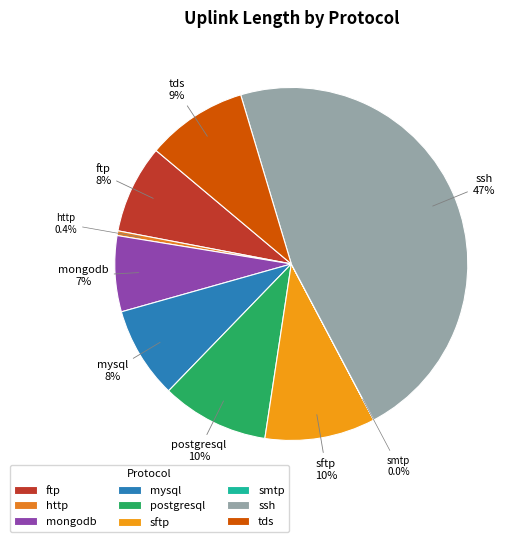

What percentage is the sftp slice, to the nearest percent?

10%